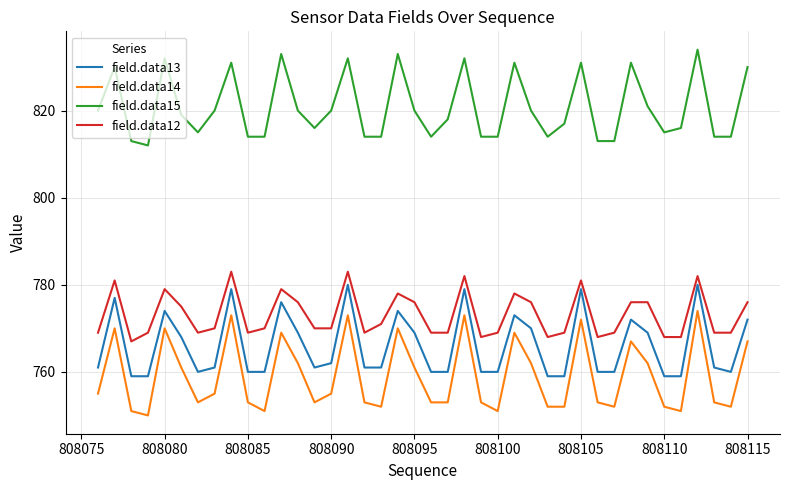

True or false: field.data13 and field.data14 intersect in this chart.

False